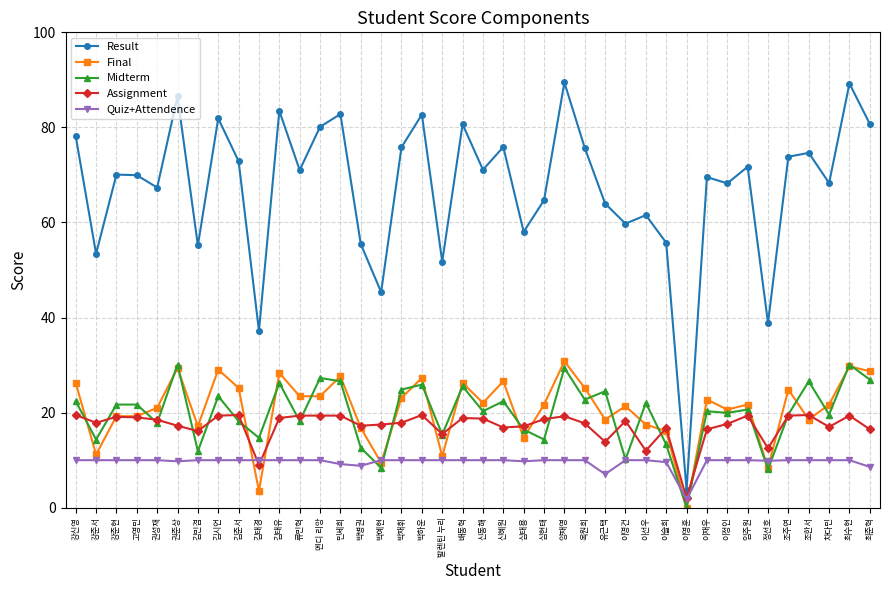

How many distinct data groups are displayed?

5